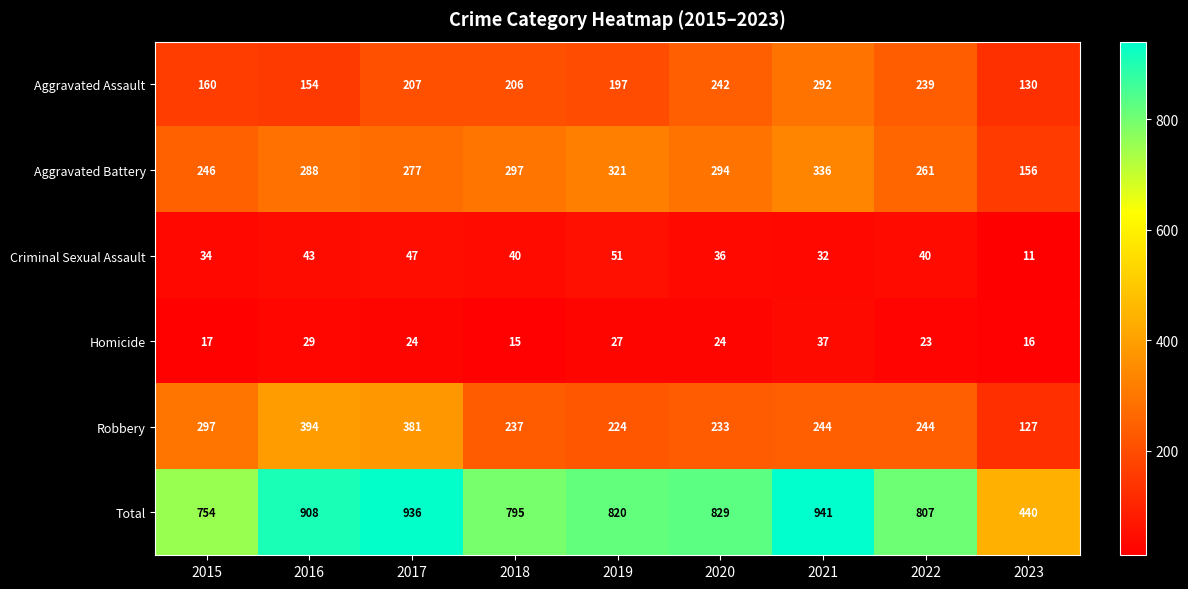

Which series has the largest range (max minus min)?

Total